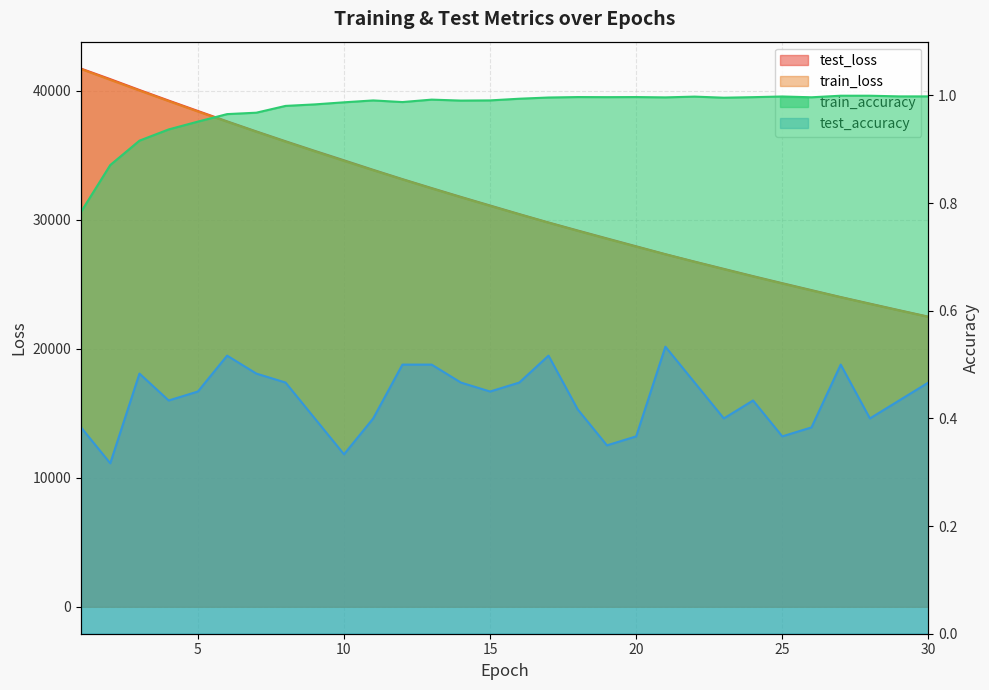

Does the chart display data point markers on the line(s)?

No